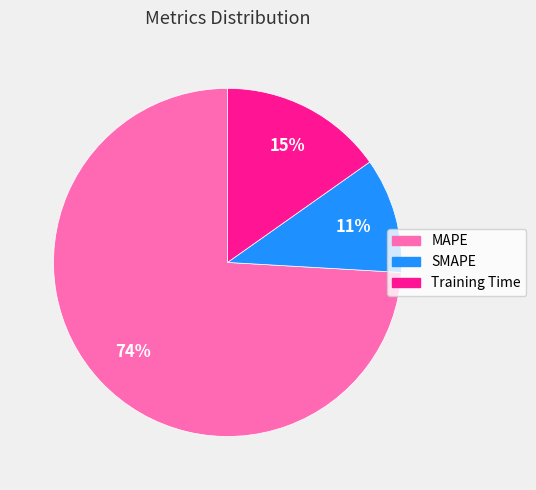

How many slices are in this pie chart?

3